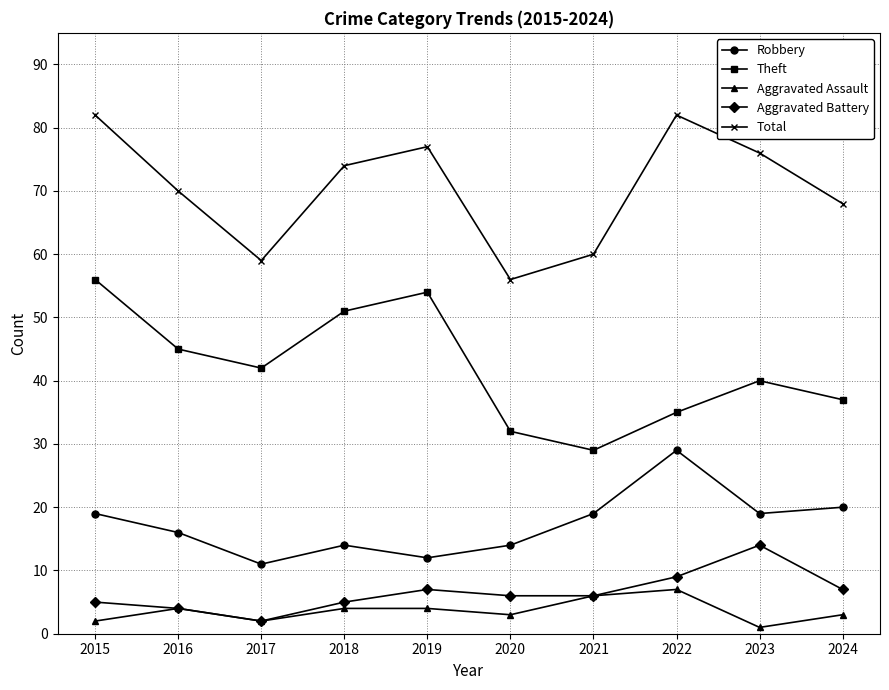

Where is Robbery nearest to the value 20?

2024